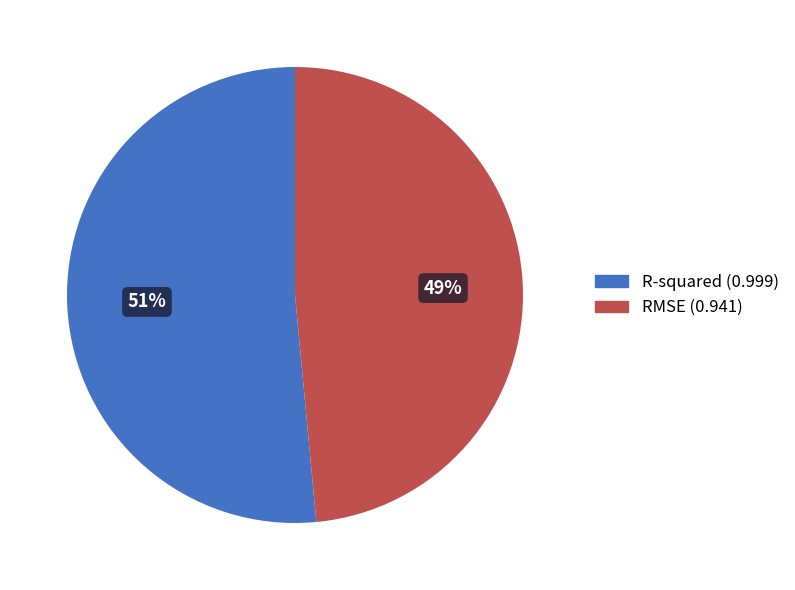

What is the smallest slice in the pie chart?

RMSE